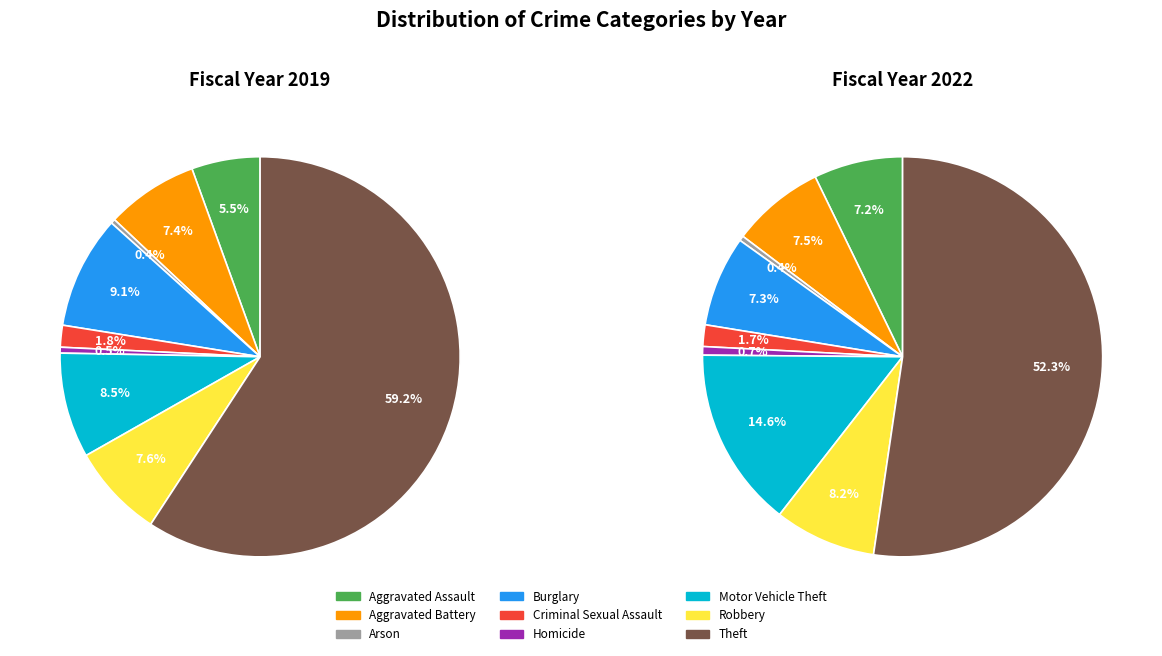

To the nearest percent, what is the average slice percentage?

11%